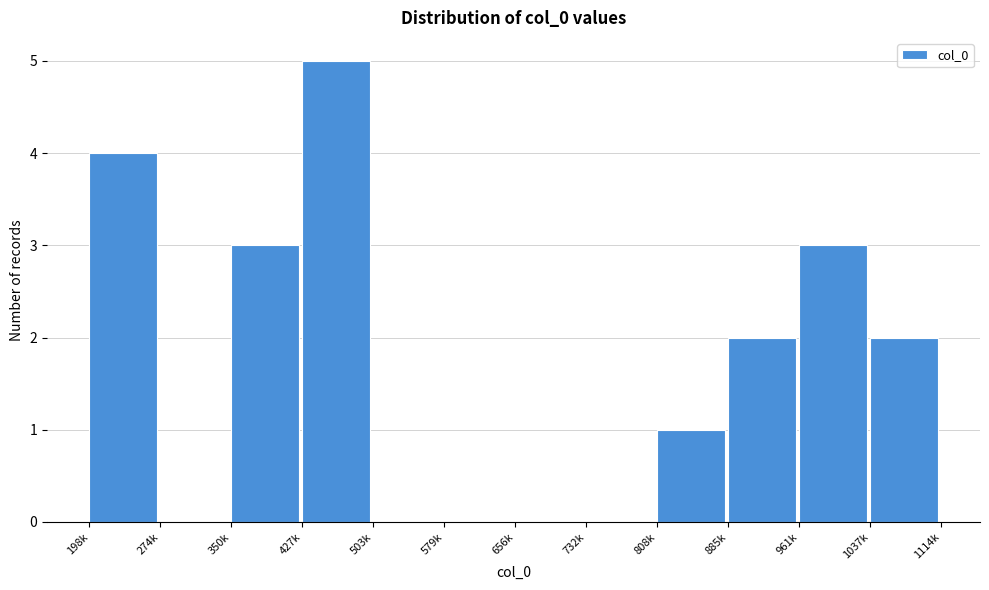

Reading left to right, transcribe all the data shown in this chart.

198k=4	274k=0	350k=3	427k=5	503k=0	579k=0	656k=0	732k=0	808k=1	885k=2	961k=3	1037k=2